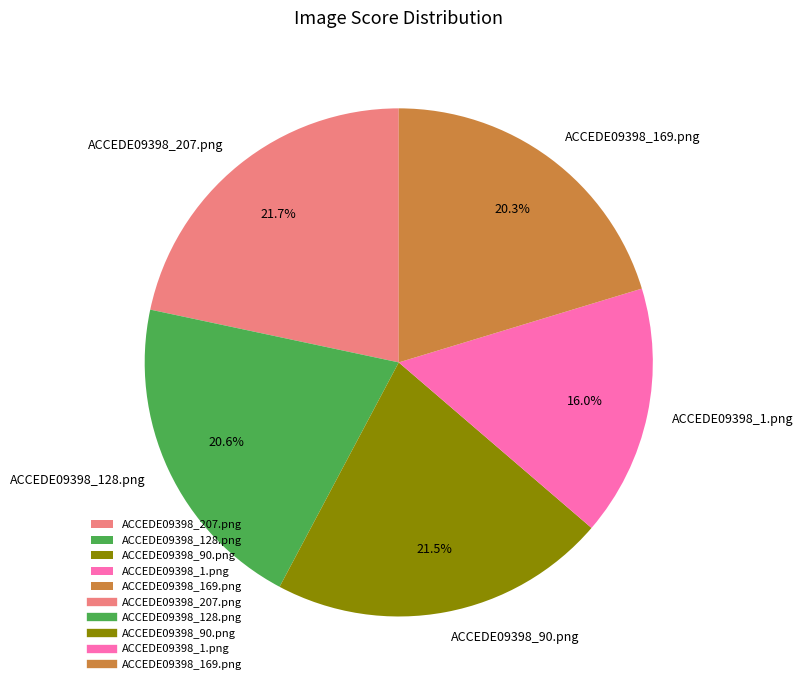

Which has a higher value, ACCEDE09398_128.png or ACCEDE09398_1.png?

ACCEDE09398_128.png